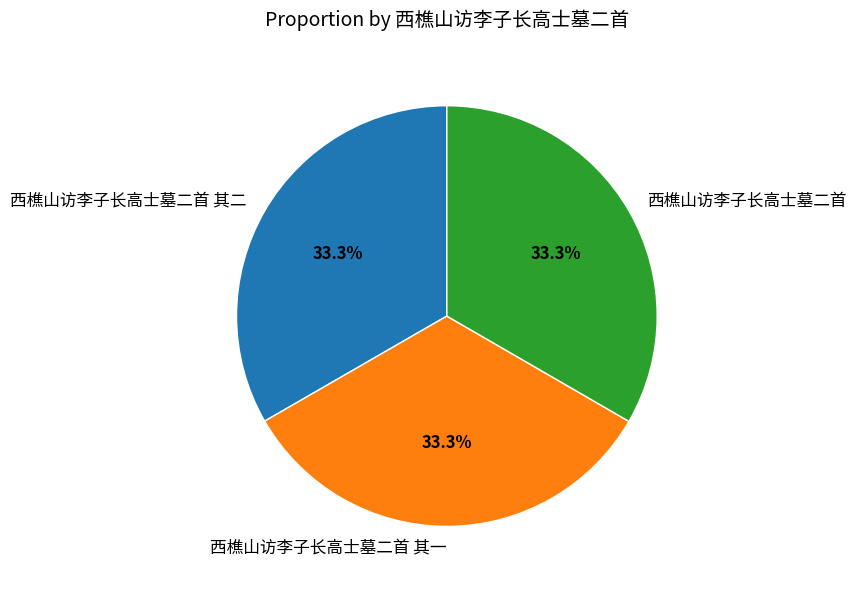

To the nearest percent, what portion does 西樵山访李子长高士墓二首 其一 represent?

33%